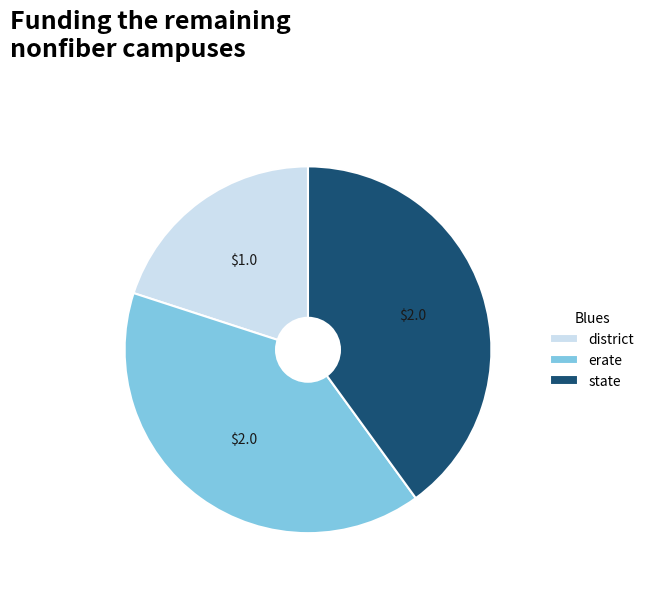

Approximately how many times larger is the value at state compared to erate?

1.0